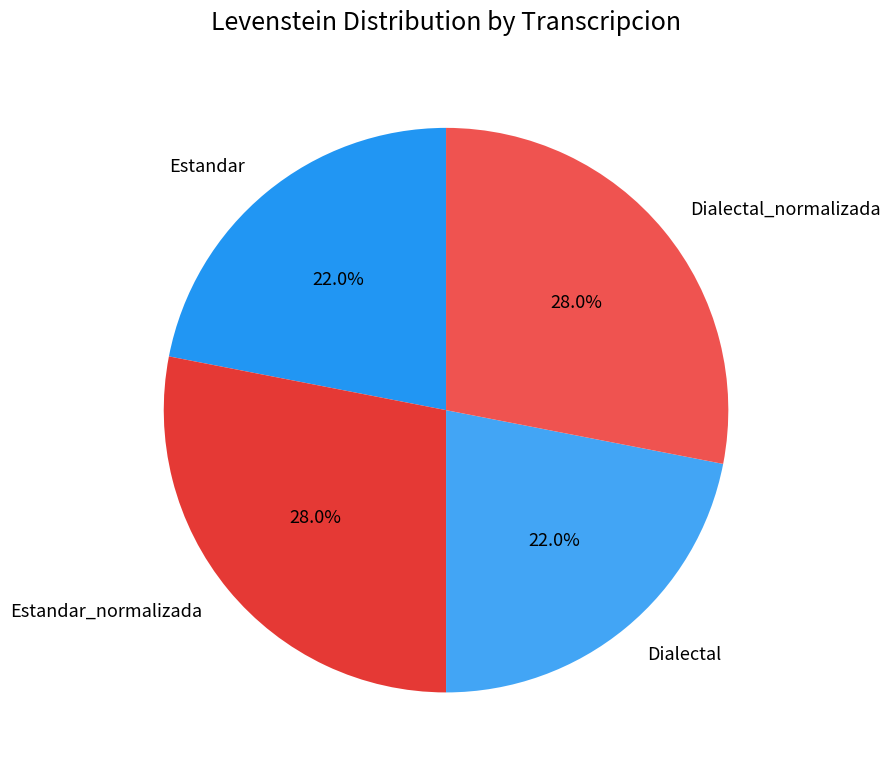

What is the total percentage of Estandar and Estandar_normalizada?

50.0%